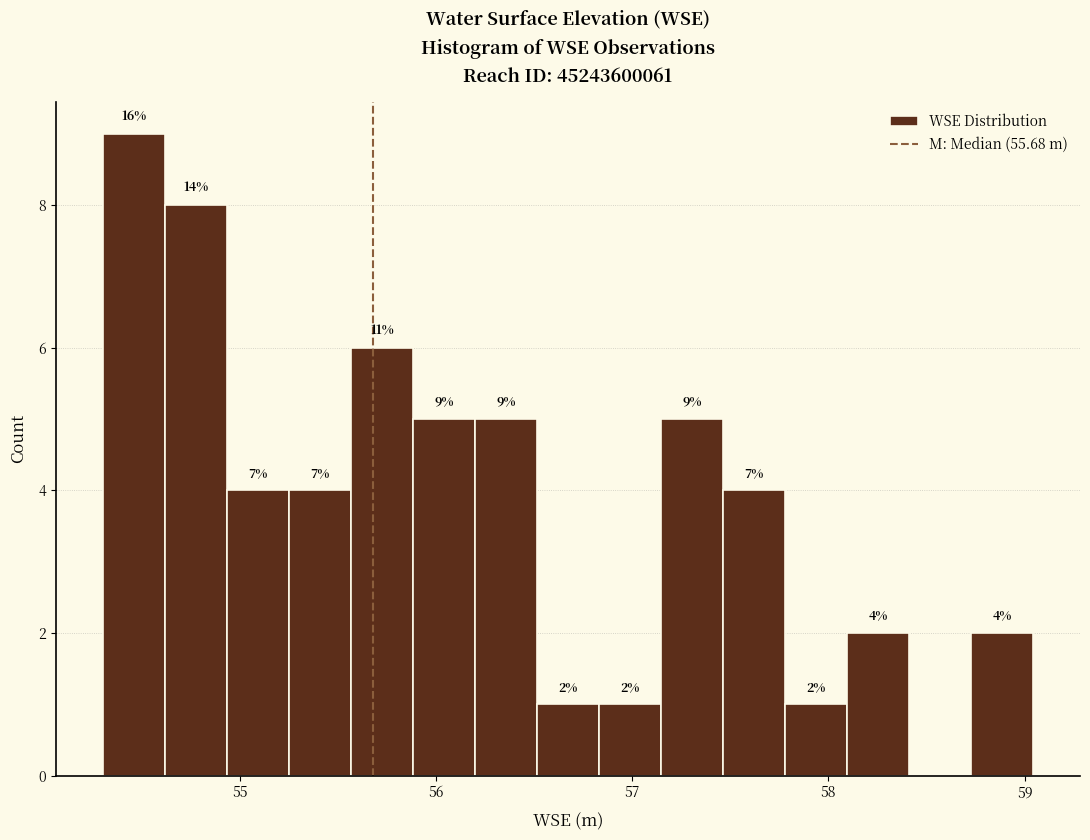

Read against the x-axis, roughly where is the centre of the tallest bar?

54.5